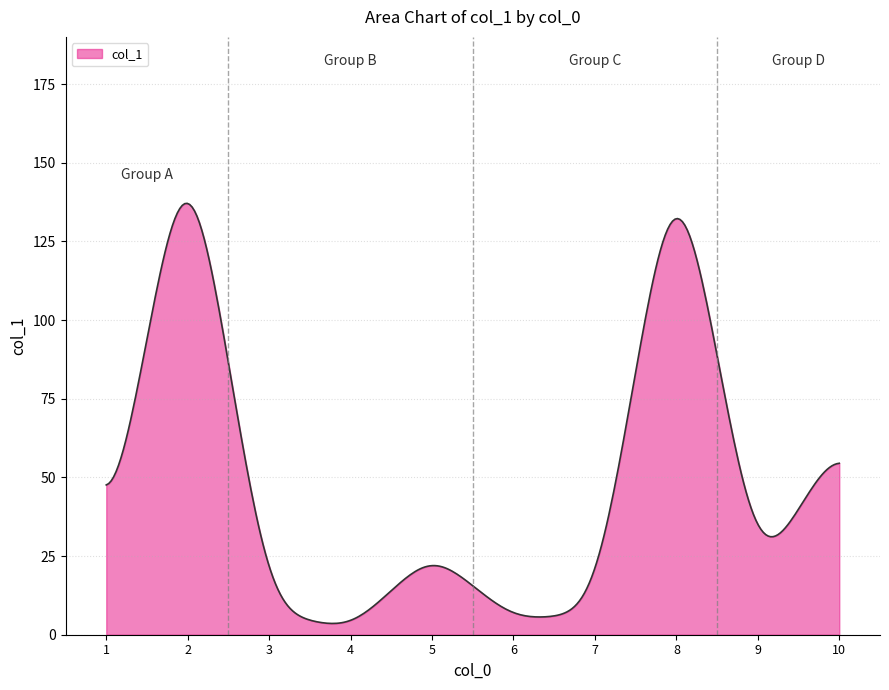

What is the difference between the maximum and minimum values?

133.5